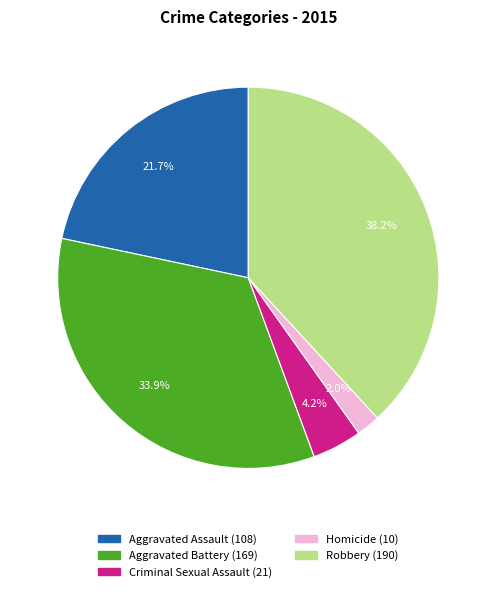

How many segments does this pie chart have?

5